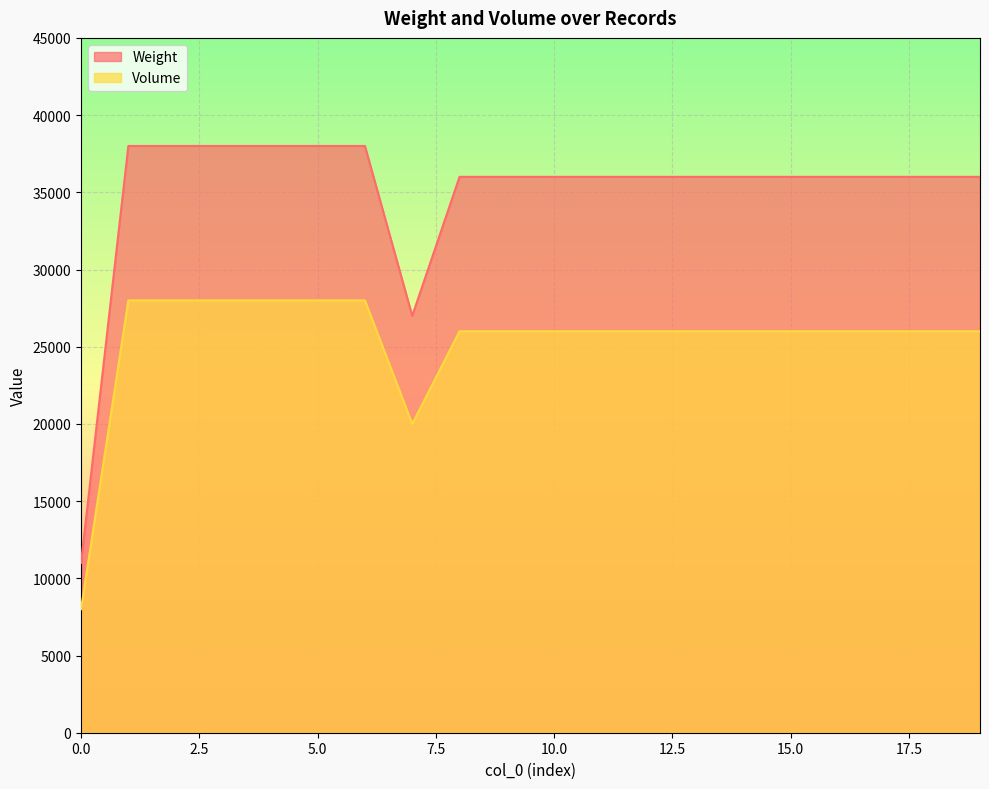

List the series in order of their overall mean, highest first.

Weight, Volume